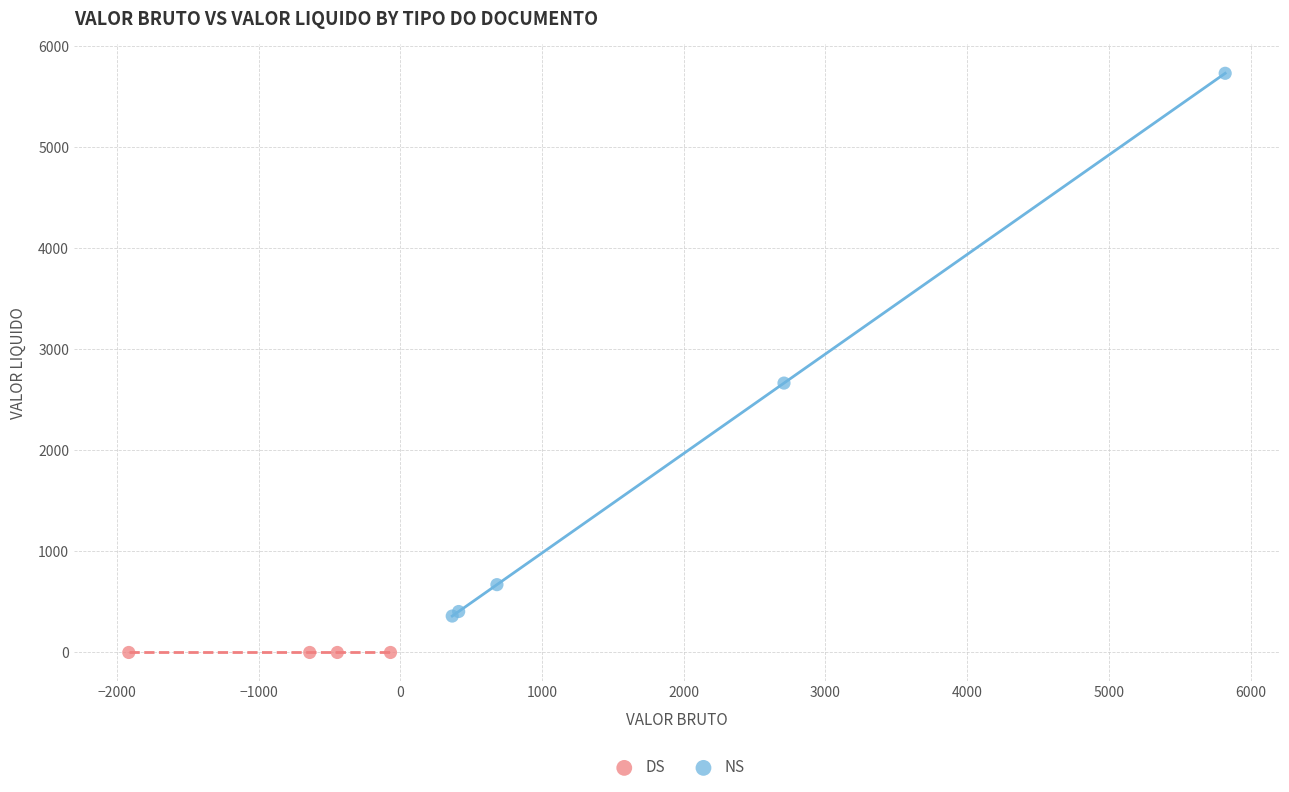

Which series contains the highest Y value?

NS